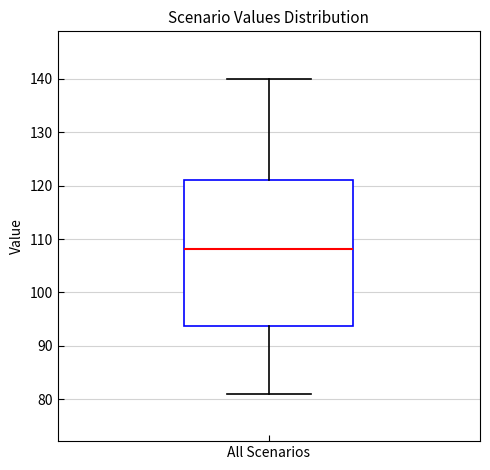

Transcribe this box plot: give where the median line is, the range the box spans, and where the two whiskers end, as read against the y-axis. The values are not printed on the chart, so give them approximately, as read against the axis.

median 108, box 94 to 121, whiskers 81 to 140